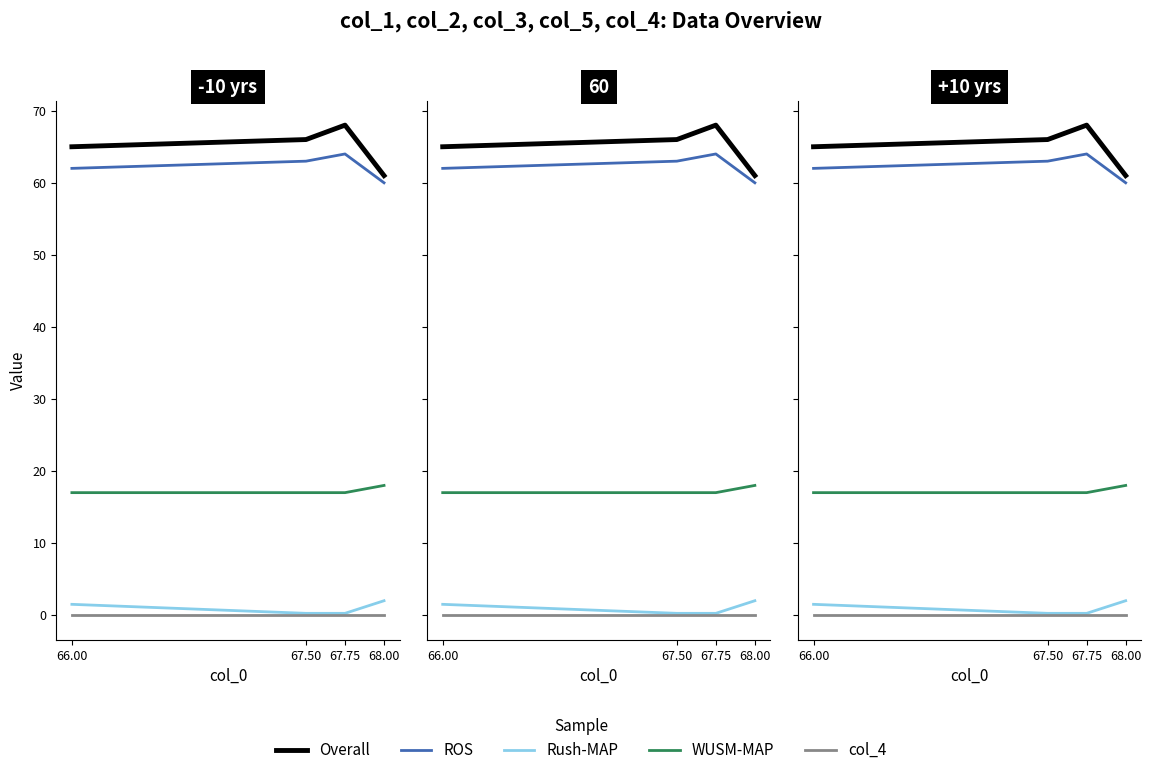

Does the chart have visible grid lines?

No